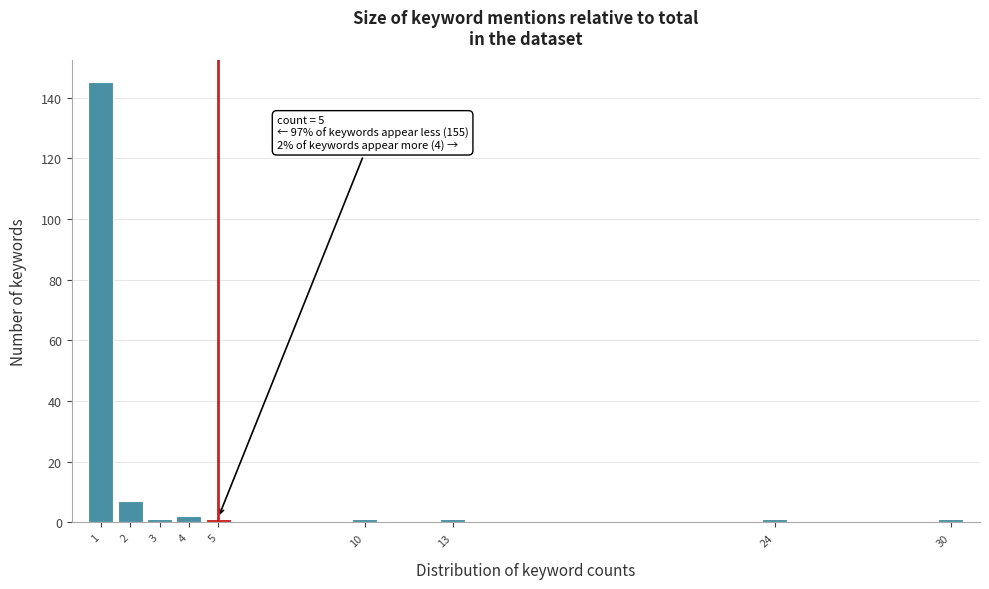

Over which range of the x-axis is the bar tallest?

0.5 to 1.5